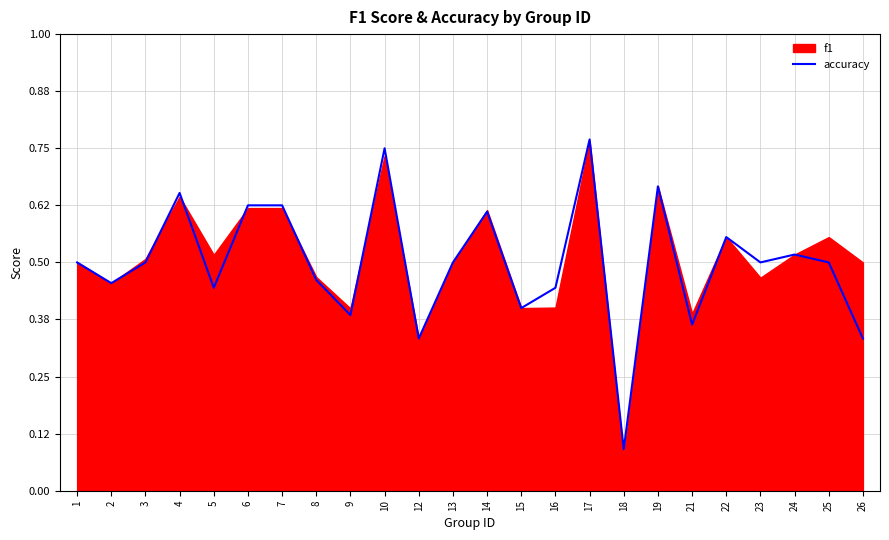

The value of accuracy at 3 is 0.1. True or false?

False